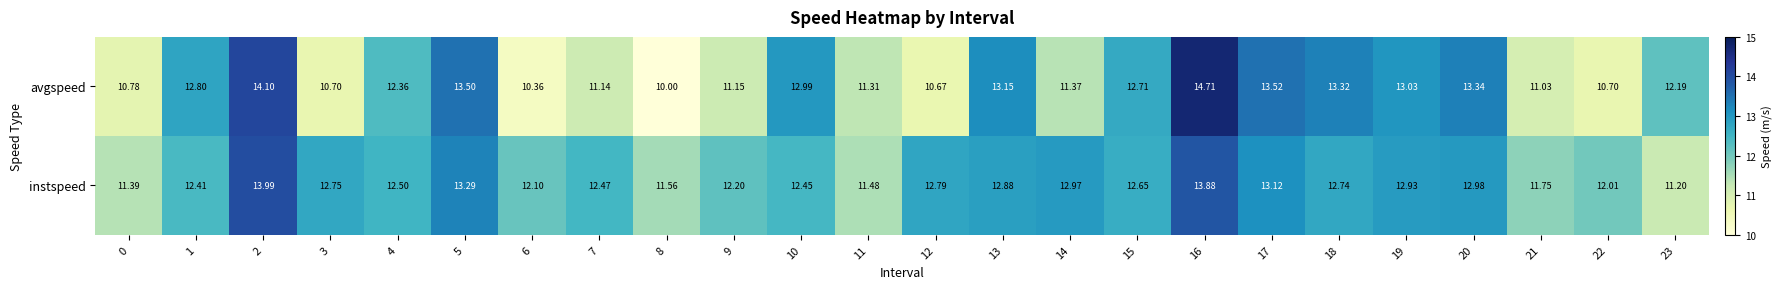

List the series in order of their overall mean, highest first.

instspeed, avgspeed